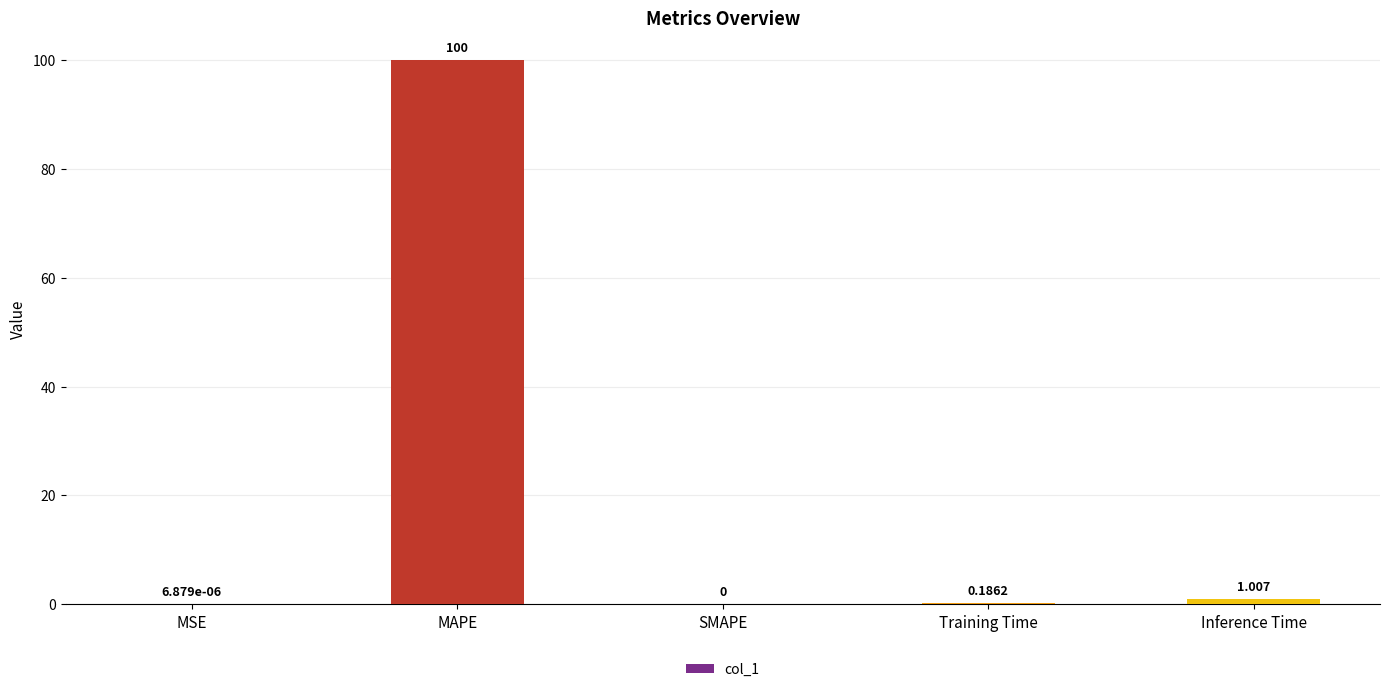

Where is the data nearest to the value 50?

Inference Time